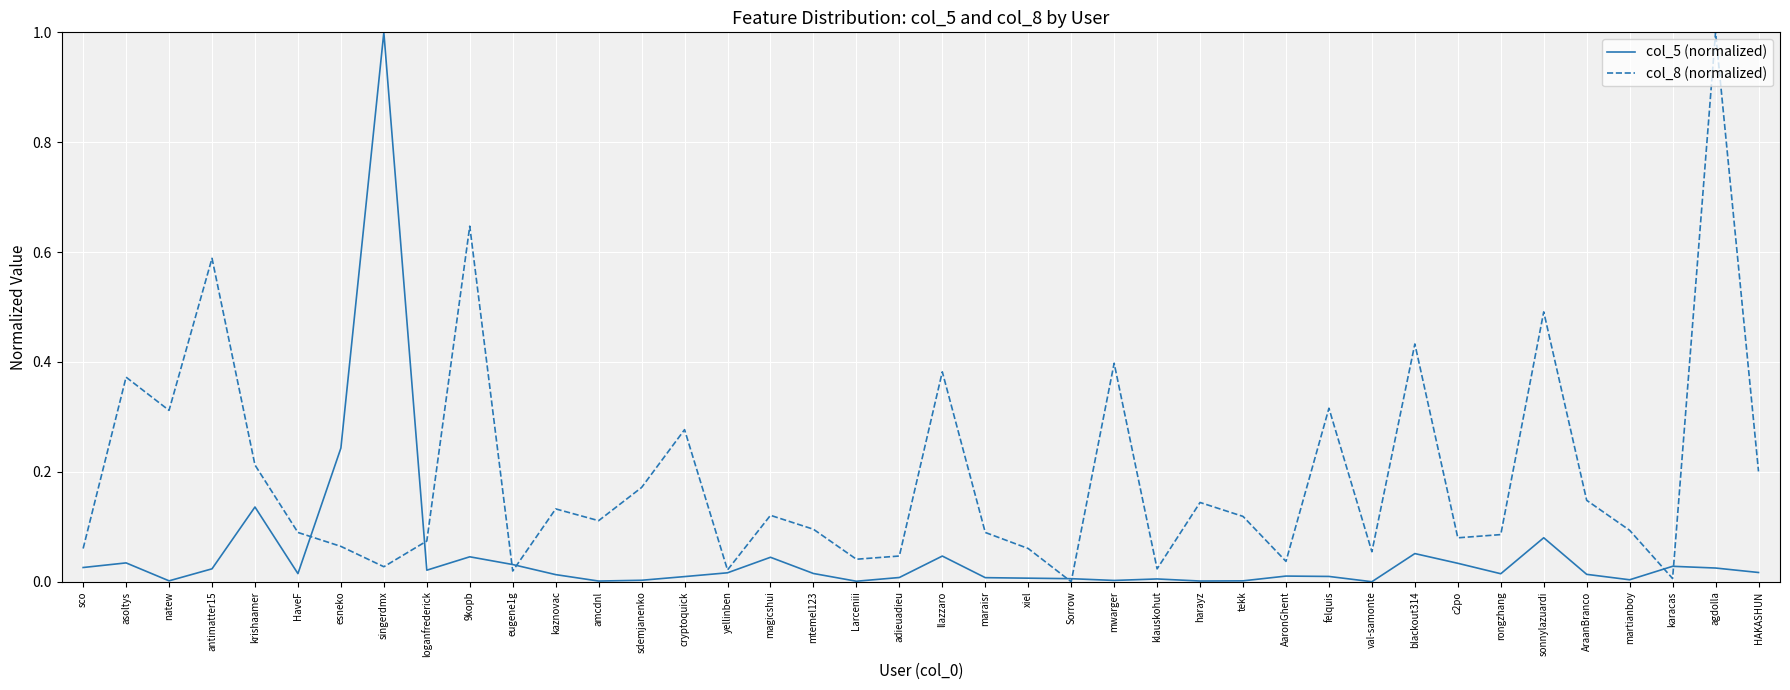

How many lines are shown in the chart?

2